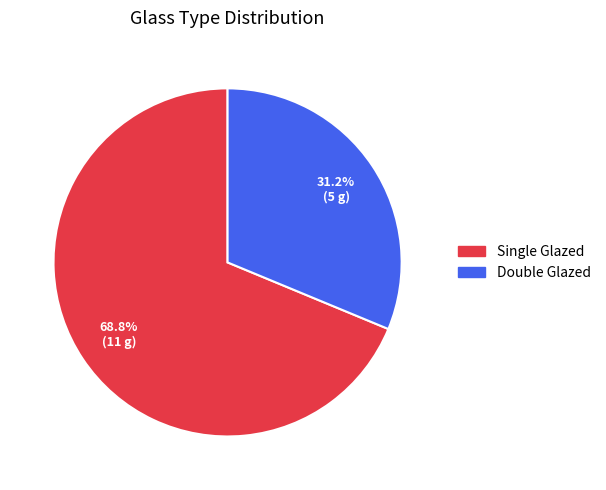

Which slice is the largest?

Single Glazed